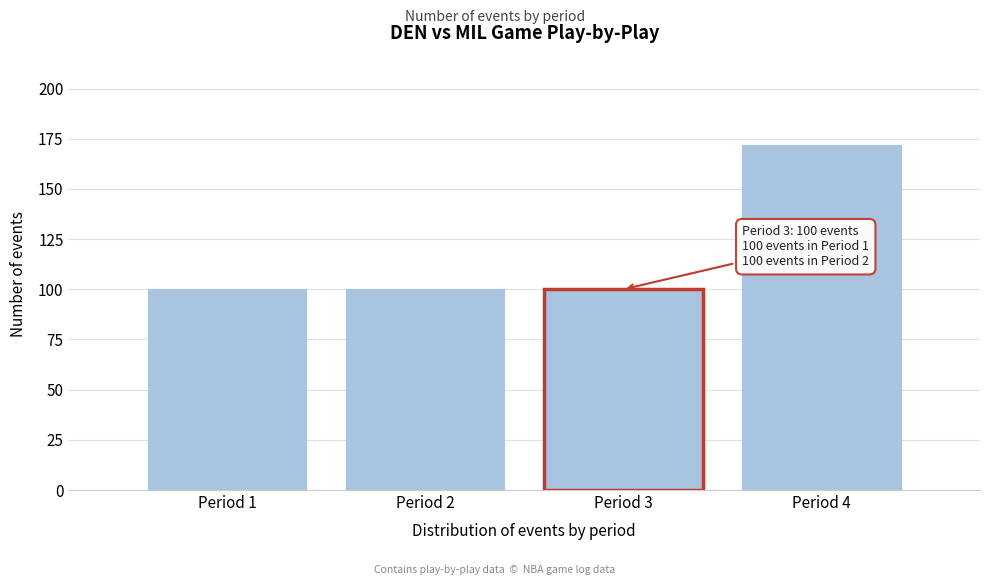

Reading left to right, what are all the values shown in this chart?

Period 1=100	Period 2=100	Period 3=100	Period 4=172